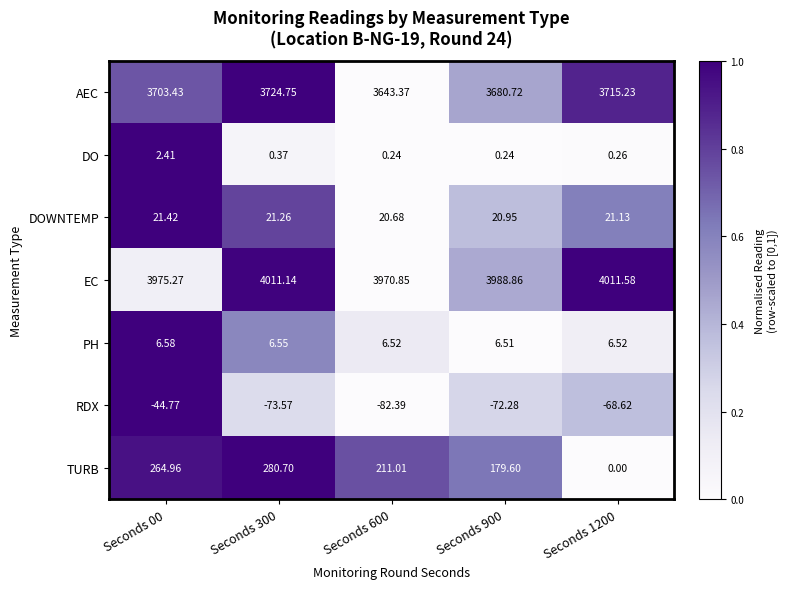

Rank the series at Seconds 00 from lowest to highest value.

RDX, DO, PH, DOWNTEMP, TURB, AEC, EC